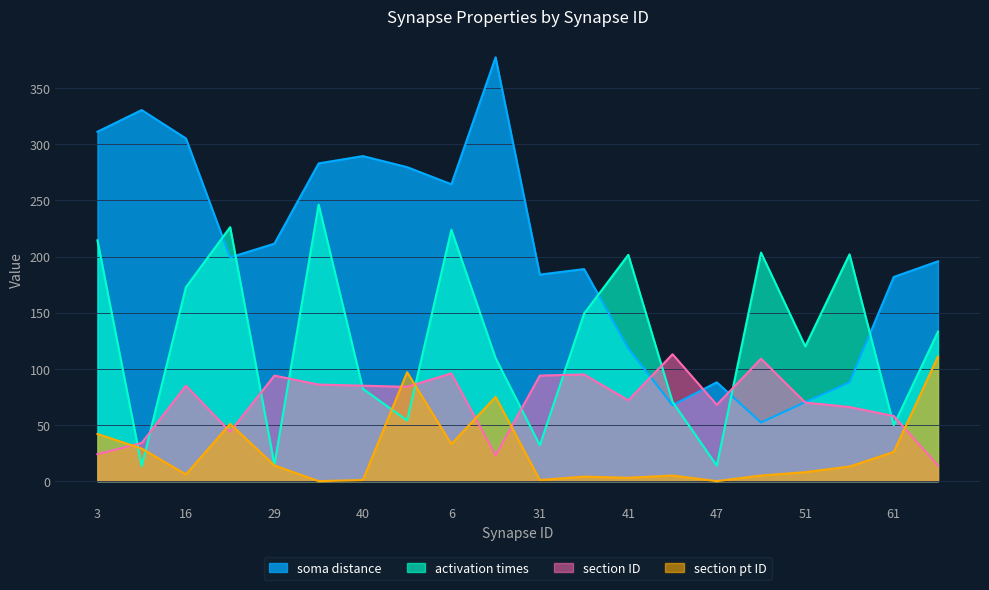

How many times do activation times and section ID cross each other?

12